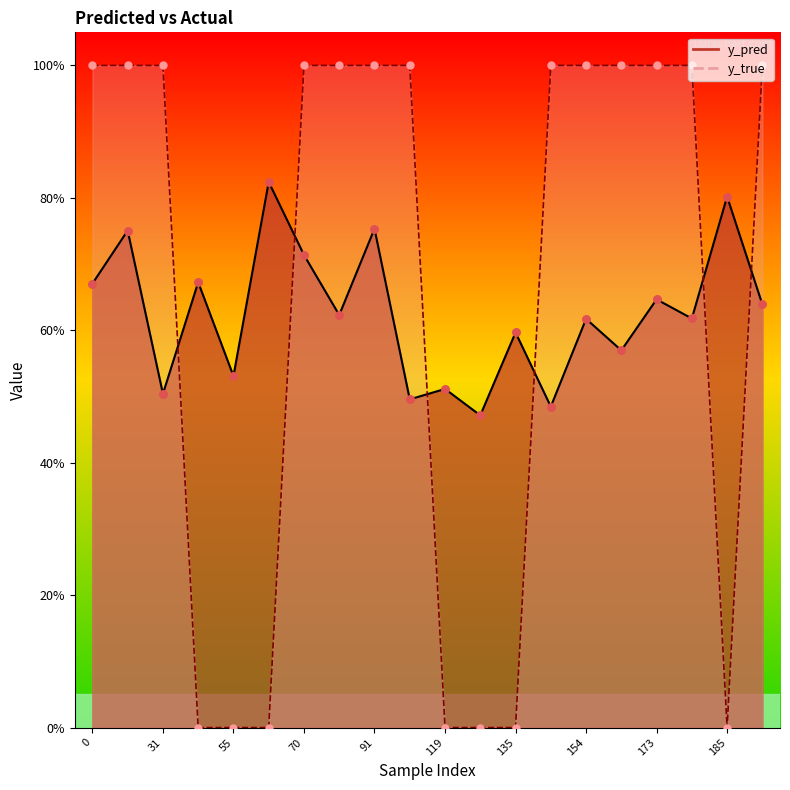

What are all the series names shown in the legend?

y_pred, y_true